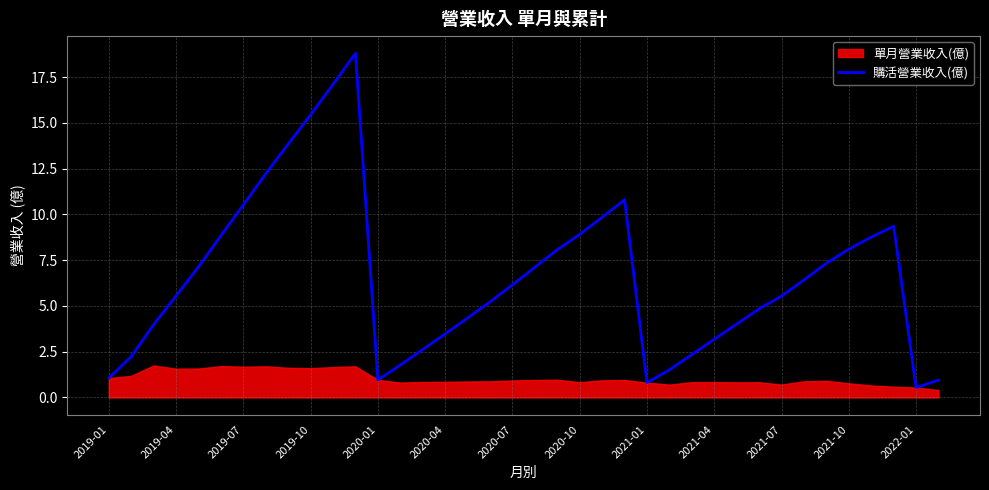

How many lines are shown in the chart?

1